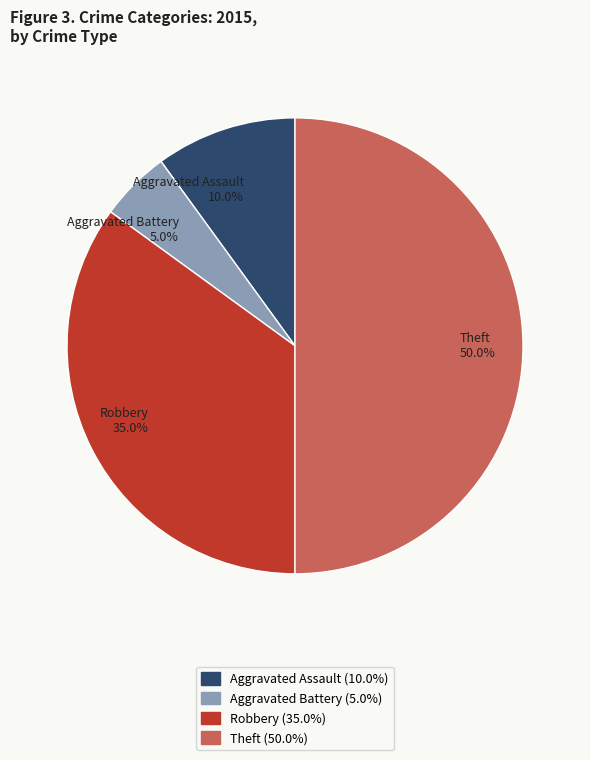

Which slice is the smallest?

Aggravated Battery